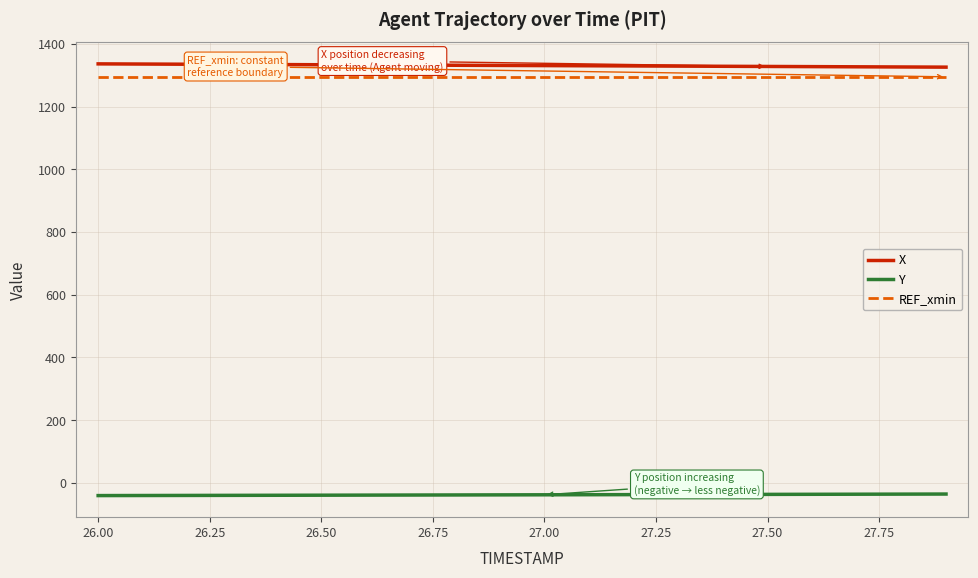

What are all the series names shown in the legend?

X, Y, REF_xmin